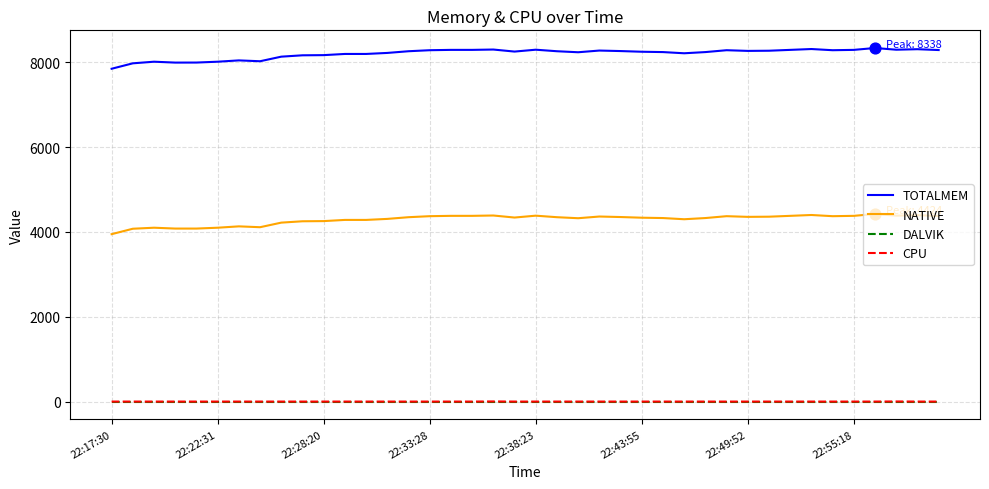

What are all the series names shown in the legend?

TOTALMEM, NATIVE, DALVIK, CPU